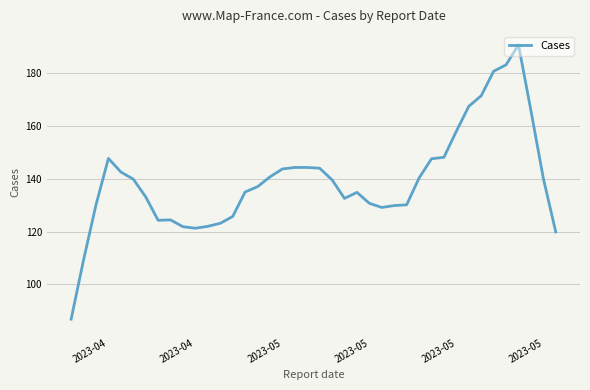

What is the maximum value shown in the chart?

190.7